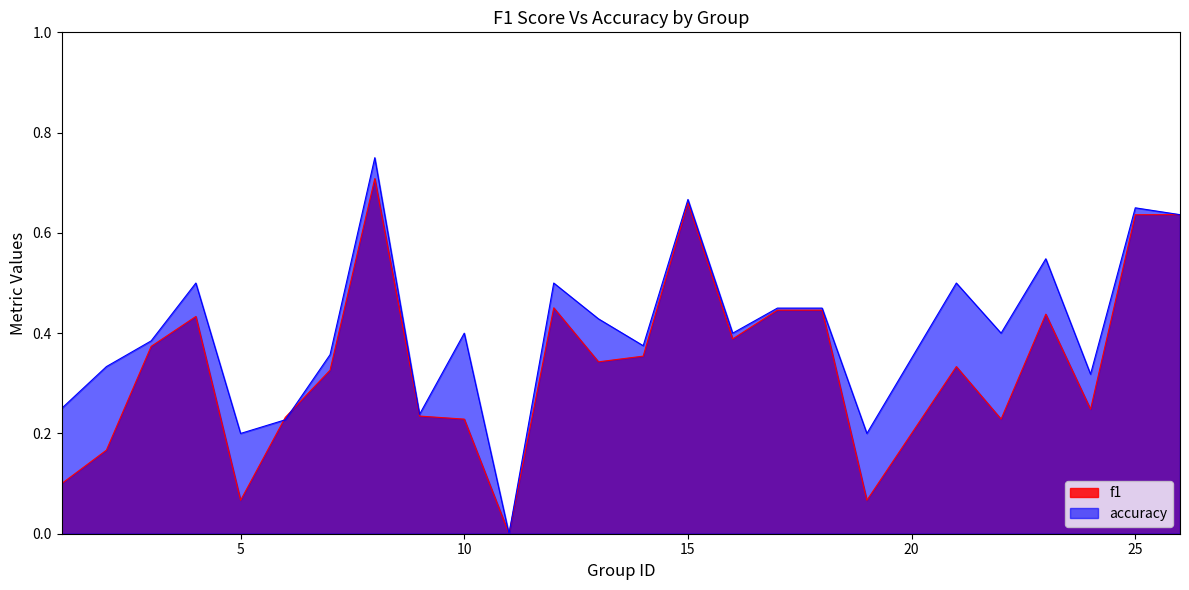

Which series ends up on top after the final intersection of f1 and accuracy?

accuracy